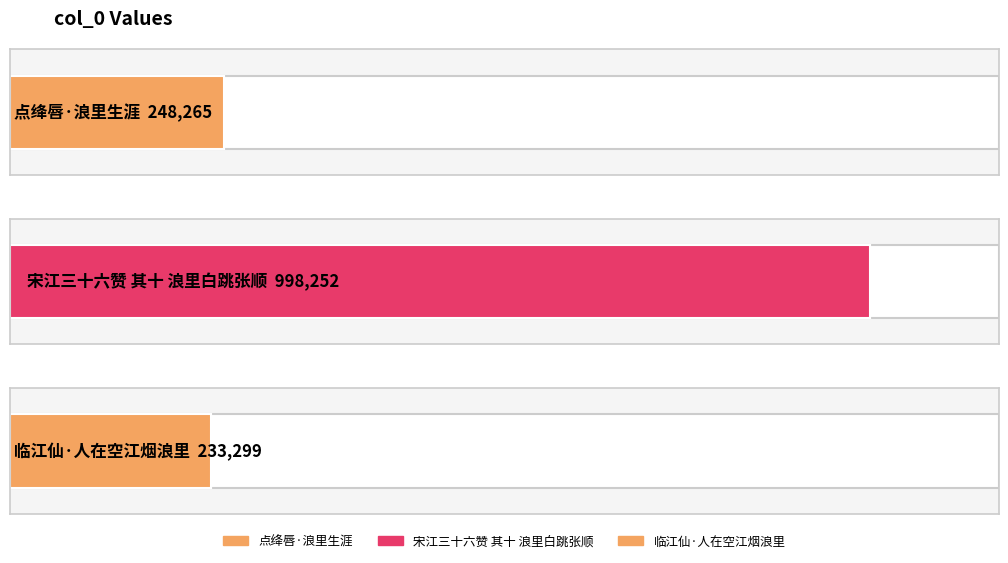

True or false: the data shows 233299 at 临江仙·人在空江烟浪里.

True